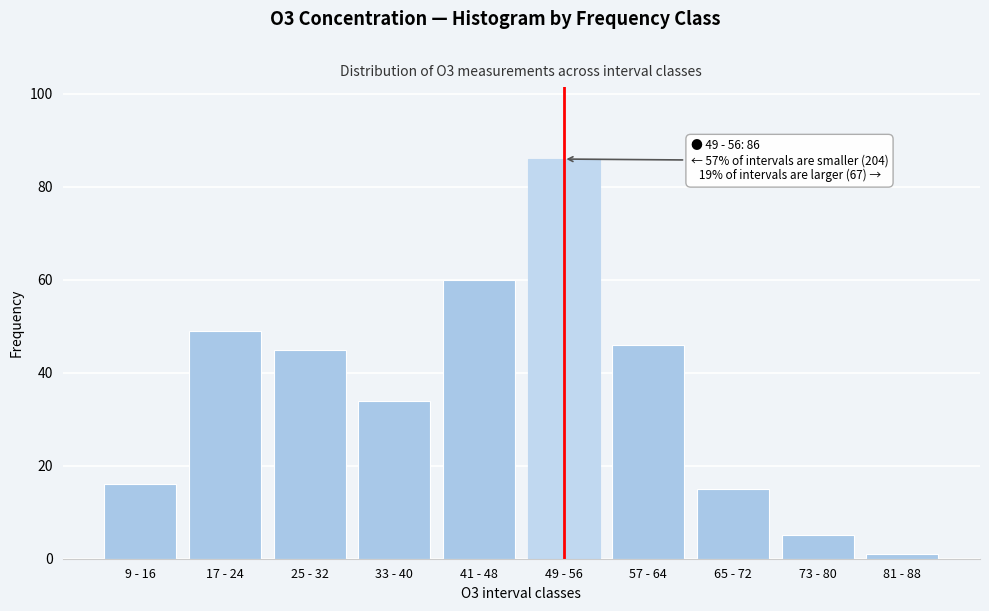

Reading left to right, transcribe all the data shown in this chart.

16	49	45	34	60	86	46	15	5	1